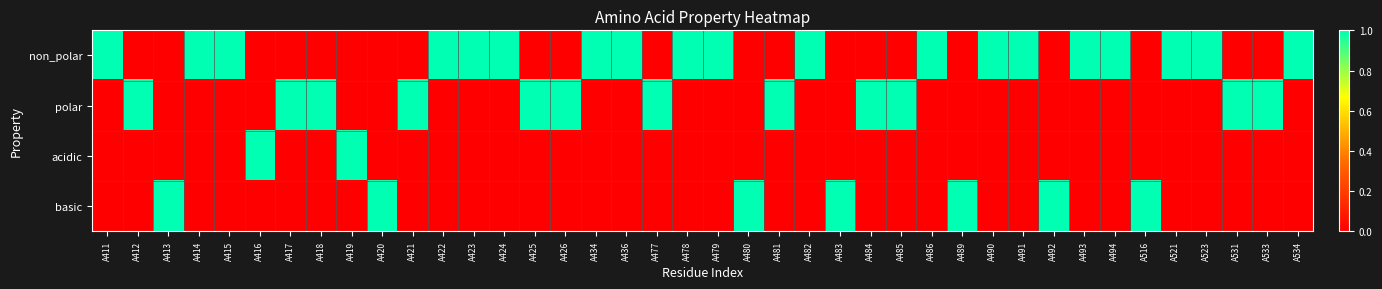

Reading left to right, transcribe all the data shown in this chart.

non_polar: A411=1	A412=0	A413=0	A414=1	A415=1	A416=0	A417=0	A418=0	A419=0	A420=0	A421=0	A422=1	A423=1	A424=1	A425=0	A426=0	A434=1	A436=1	A477=0	A478=1	A479=1	A480=0	A481=0	A482=1	A483=0	A484=0	A485=0	A486=1	A489=0	A490=1	A491=1	A492=0	A493=1	A494=1	A516=0	A521=1	A523=1	A531=0	A533=0	A534=1
polar: A411=0	A412=1	A413=0	A414=0	A415=0	A416=0	A417=1	A418=1	A419=0	A420=0	A421=1	A422=0	A423=0	A424=0	A425=1	A426=1	A434=0	A436=0	A477=1	A478=0	A479=0	A480=0	A481=1	A482=0	A483=0	A484=1	A485=1	A486=0	A489=0	A490=0	A491=0	A492=0	A493=0	A494=0	A516=0	A521=0	A523=0	A531=1	A533=1	A534=0
acidic: A411=0	A412=0	A413=0	A414=0	A415=0	A416=1	A417=0	A418=0	A419=1	A420=0	A421=0	A422=0	A423=0	A424=0	A425=0	A426=0	A434=0	A436=0	A477=0	A478=0	A479=0	A480=0	A481=0	A482=0	A483=0	A484=0	A485=0	A486=0	A489=0	A490=0	A491=0	A492=0	A493=0	A494=0	A516=0	A521=0	A523=0	A531=0	A533=0	A534=0
basic: A411=0	A412=0	A413=1	A414=0	A415=0	A416=0	A417=0	A418=0	A419=0	A420=1	A421=0	A422=0	A423=0	A424=0	A425=0	A426=0	A434=0	A436=0	A477=0	A478=0	A479=0	A480=1	A481=0	A482=0	A483=1	A484=0	A485=0	A486=0	A489=1	A490=0	A491=0	A492=1	A493=0	A494=0	A516=1	A521=0	A523=0	A531=0	A533=0	A534=0